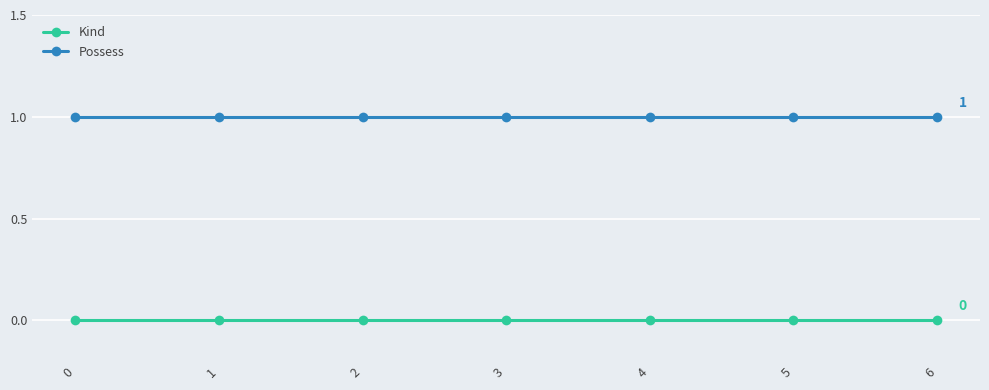

At how many categories does at least one series exceed 0?

7